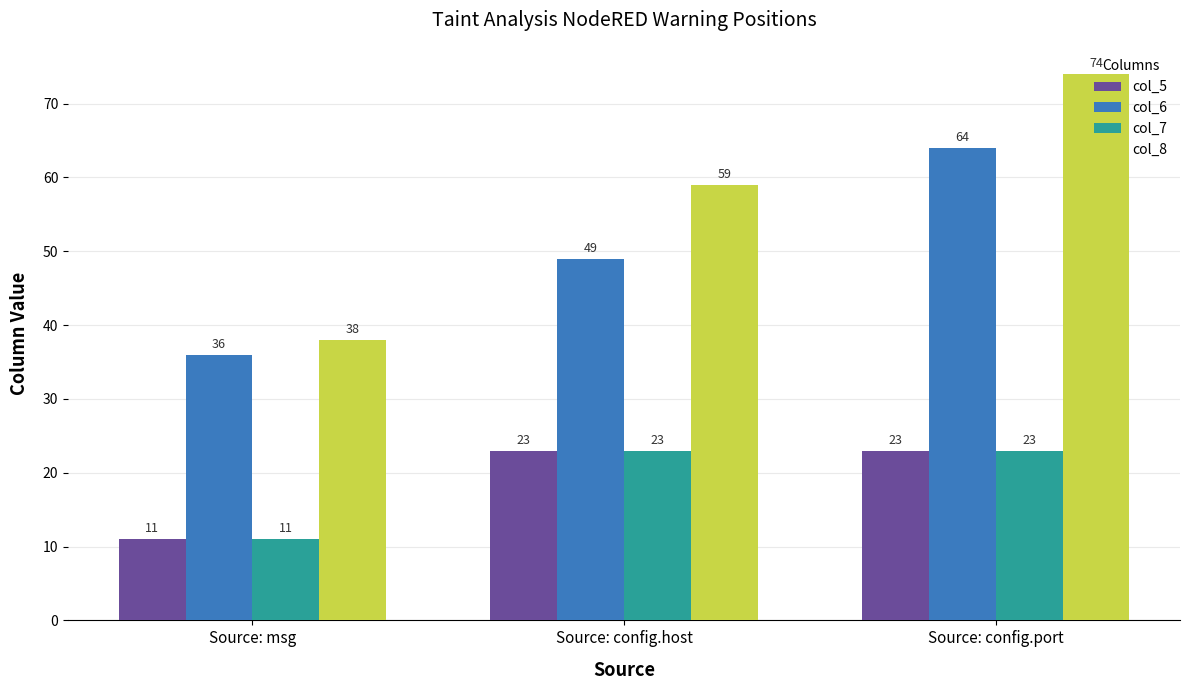

How many data points in col_5 are less than 23?

1